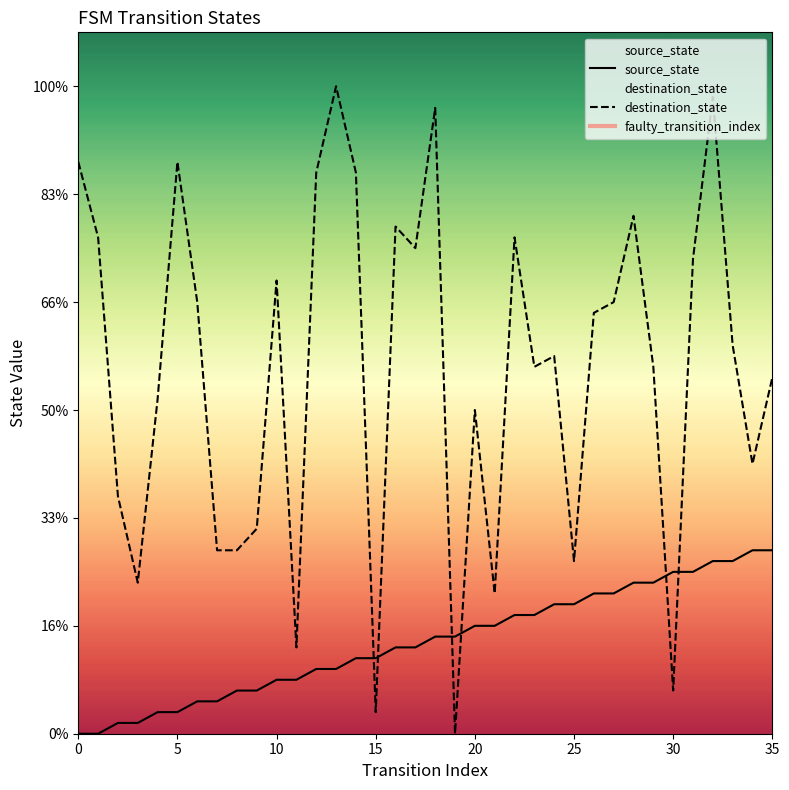

At 15, list the series in order from smallest to largest.

destination_state, source_state